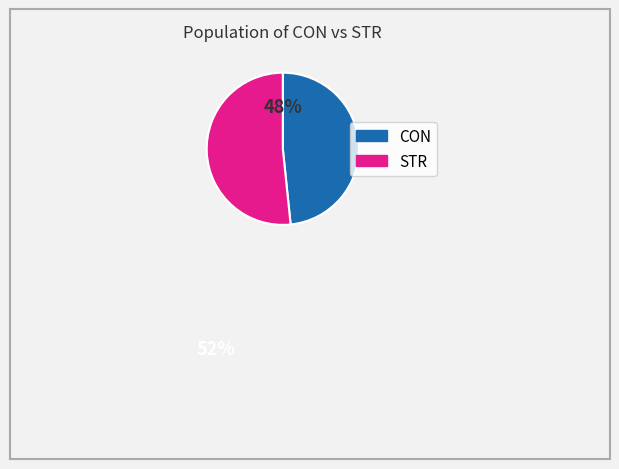

Do CON and STR together represent more than half of the pie?

Yes